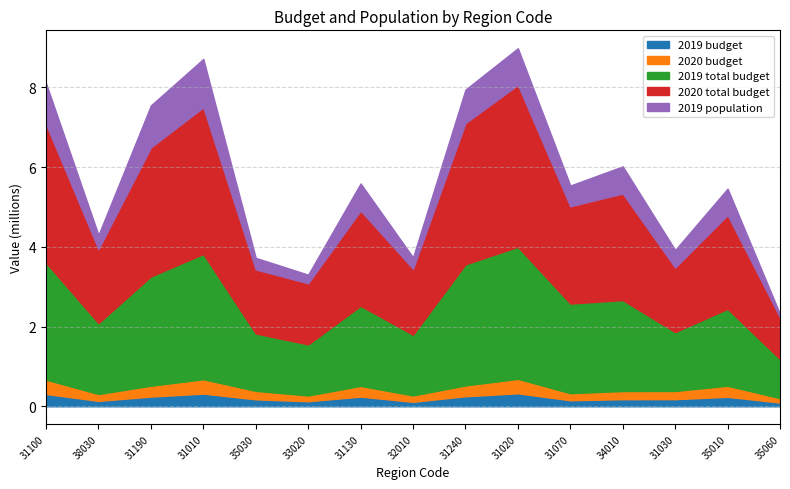

Count the number of data series in this chart.

5